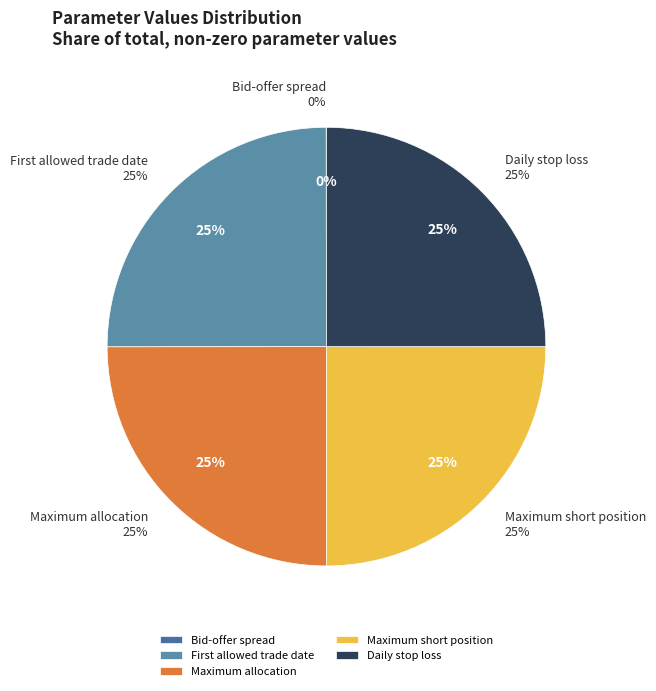

What is the smallest slice in the pie chart?

Bid-offer spread